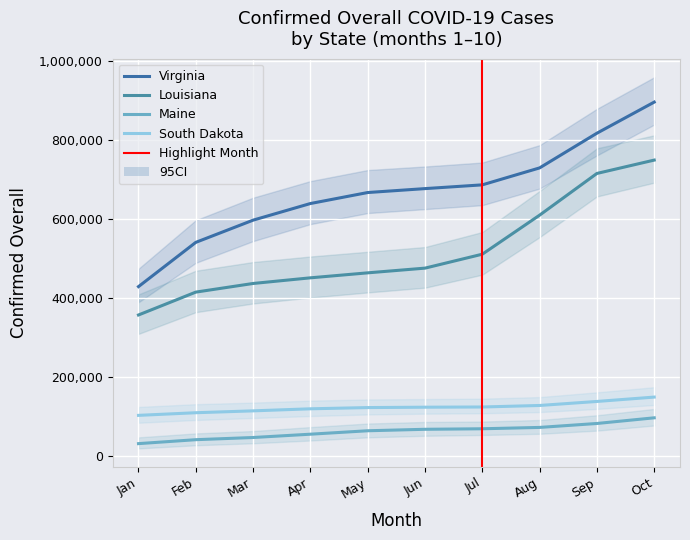

True or false: South Dakota and Virginia cross at least once.

False